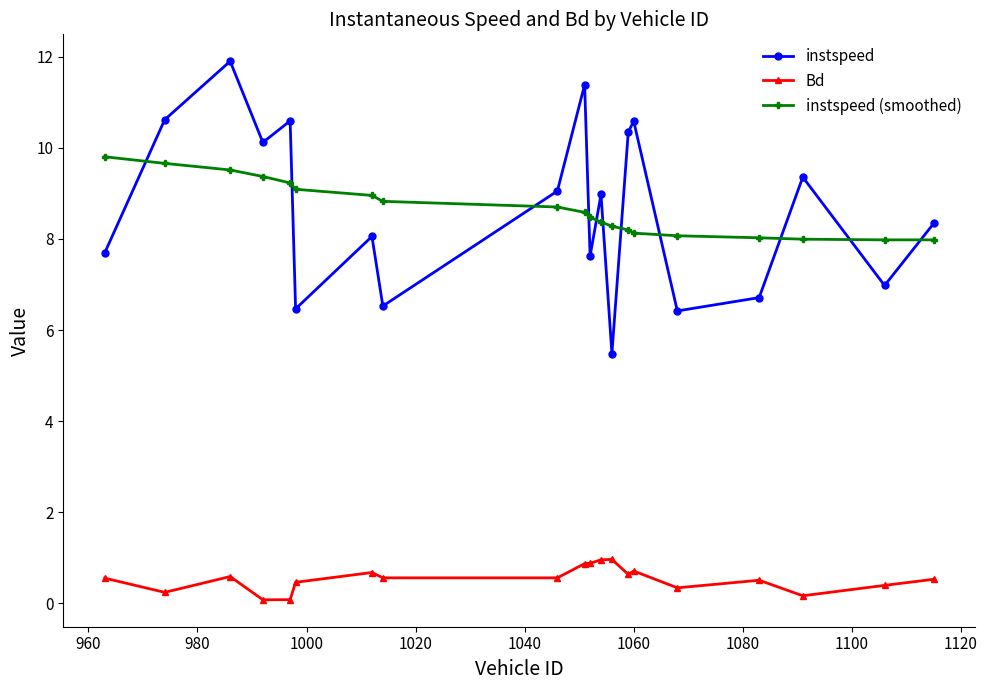

What is the difference between the maximum and minimum values in the instspeed (smoothed) series?

1.8